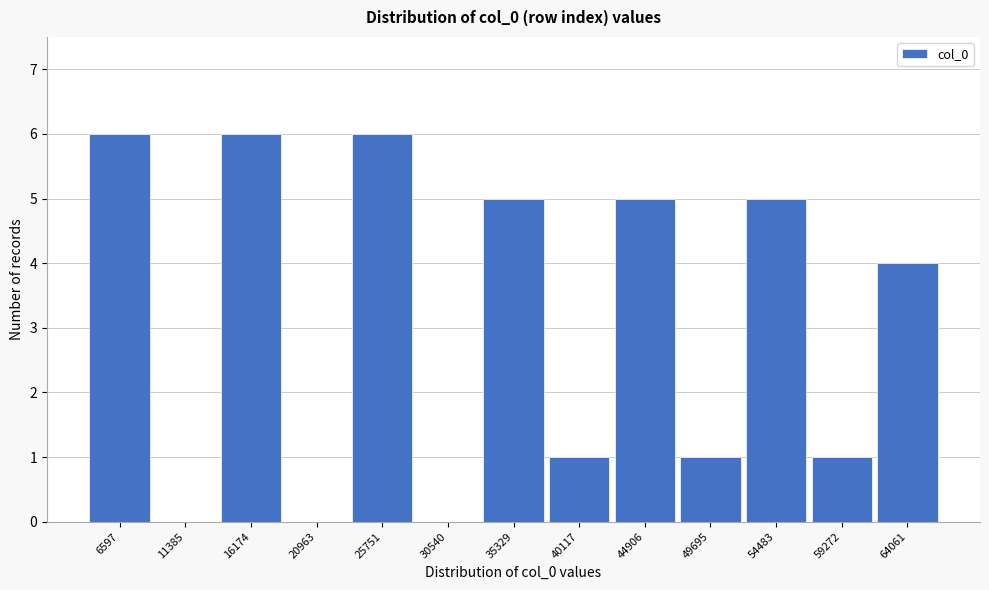

Reading left to right, transcribe all the data shown in this chart.

6597=6	11385=0	16174=6	20963=0	25751=6	30540=0	35329=5	40117=1	44906=5	49695=1	54483=5	59272=1	64061=4